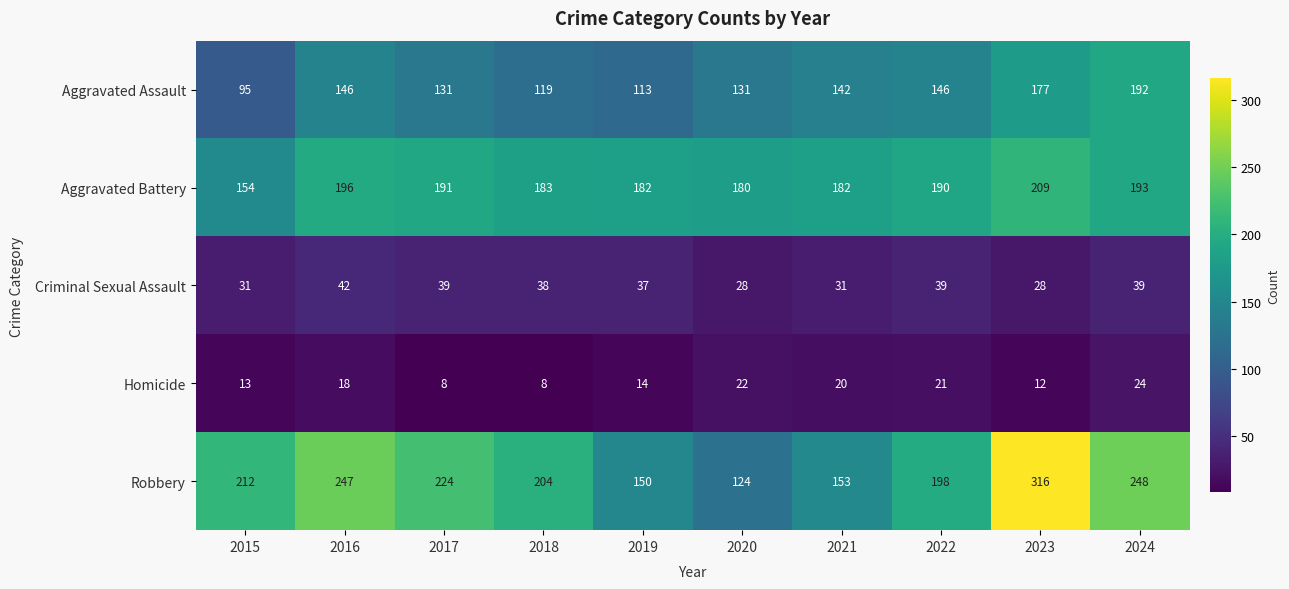

Which series changed the most between 2019 and 2023?

Robbery